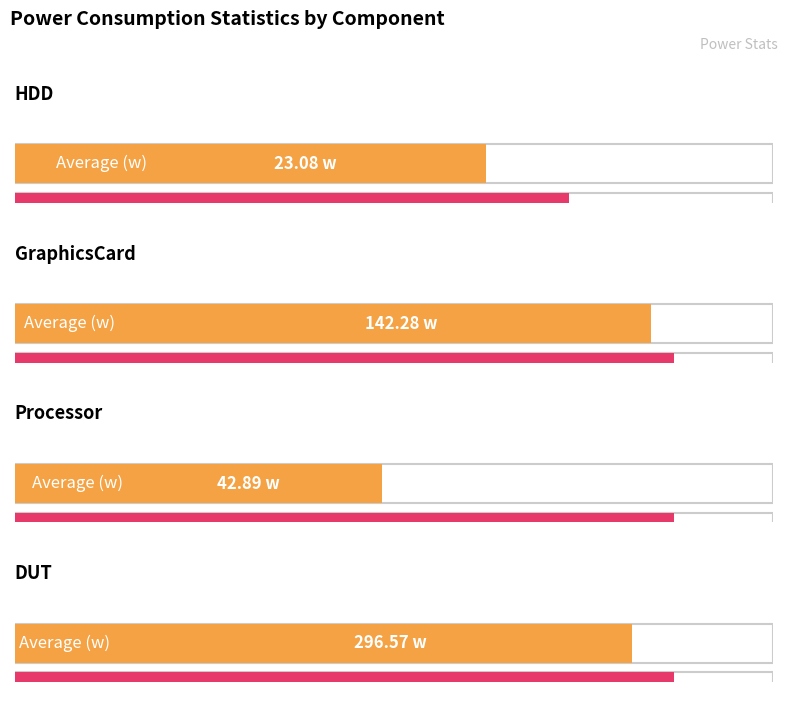

How many distinct data groups are displayed?

4